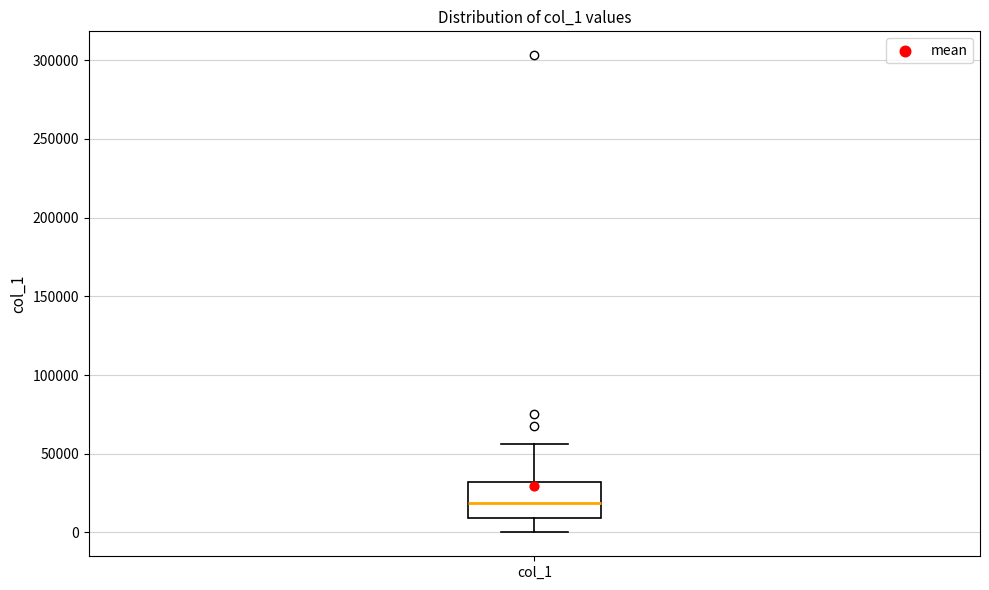

Read this box plot against the y-axis: the position of the median line, the range covered by the box, and the ends of both whiskers. The values are not printed on the chart, so give them approximately, as read against the axis.

median 20000, box 10000 to 30000, whiskers 0 to 55000